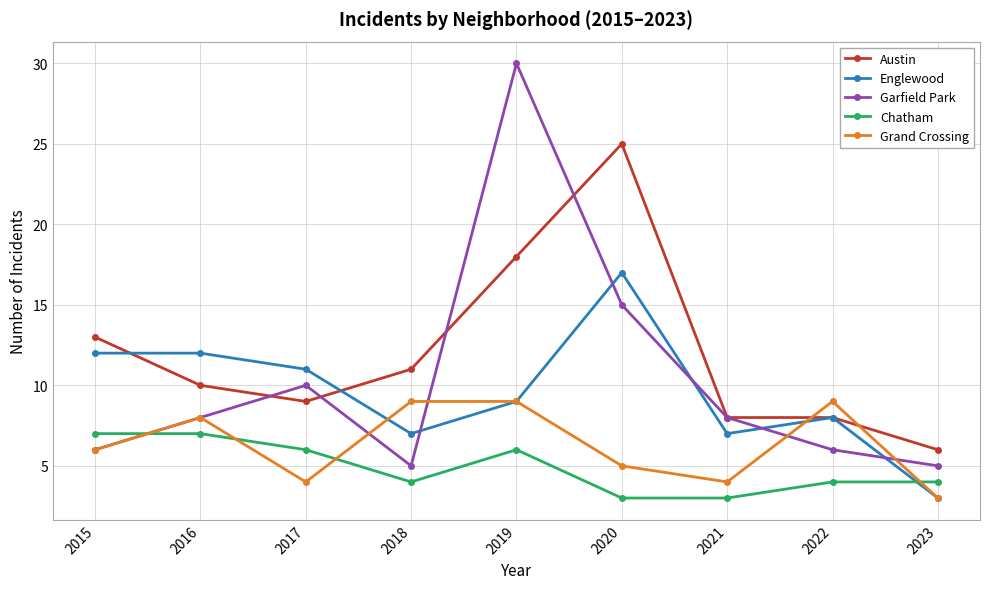

What is the value of the Grand Crossing point at the 1st from the left?

6